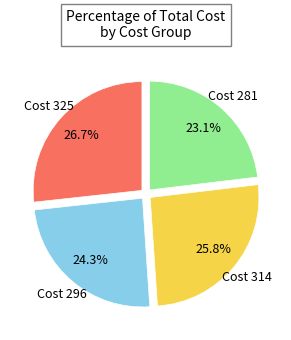

Does any single category account for the majority?

No